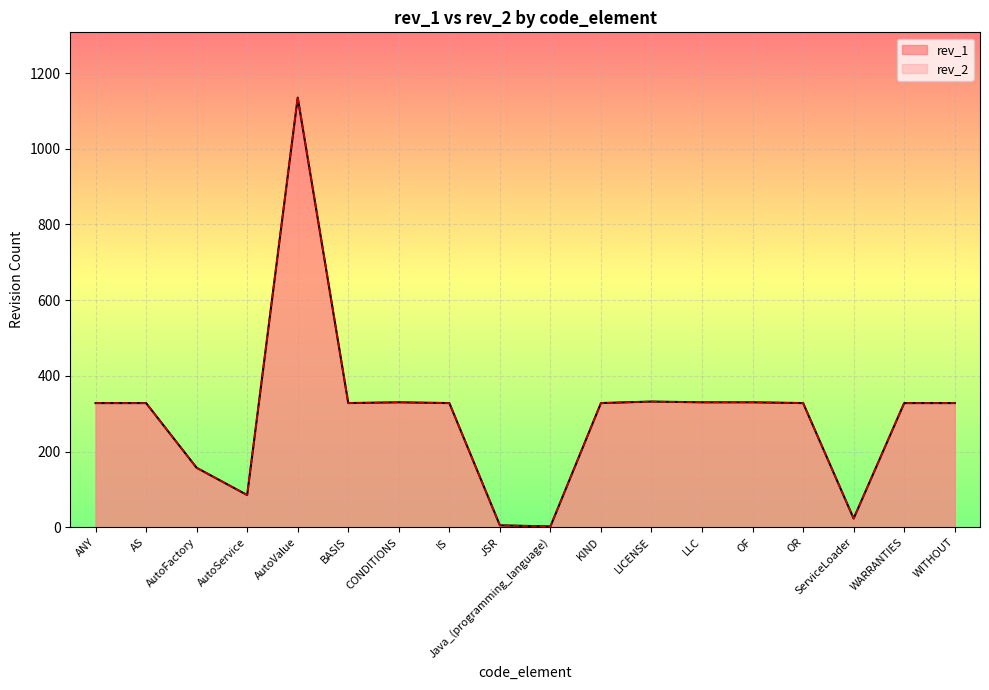

Between AutoValue and WITHOUT, which is larger?

AutoValue